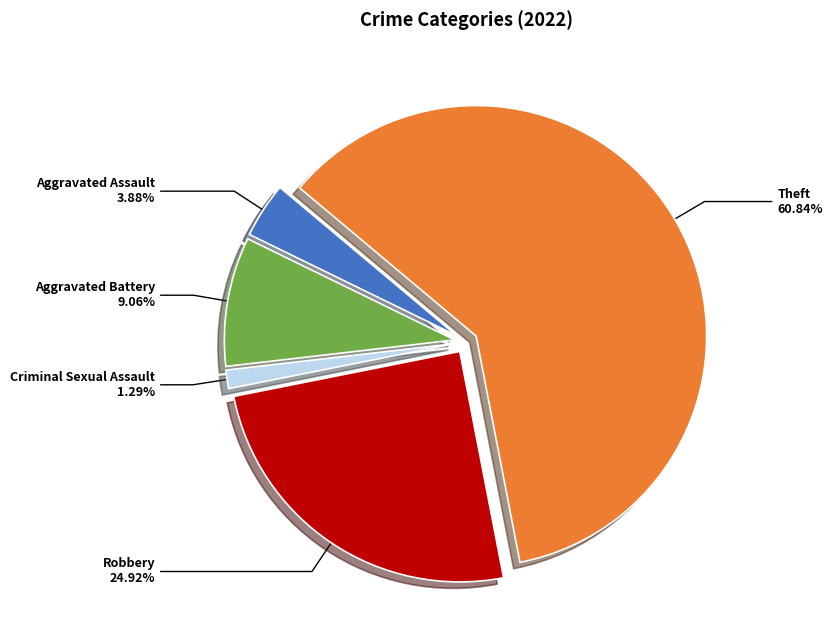

To the nearest percent, what is the difference between the largest and smallest slice percentages?

60%